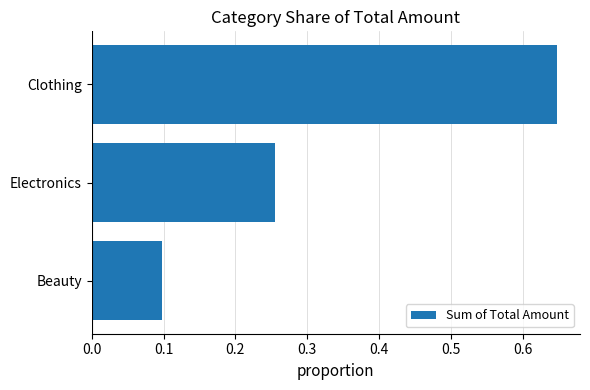

True or false: the data shows 0.3 at Clothing.

False